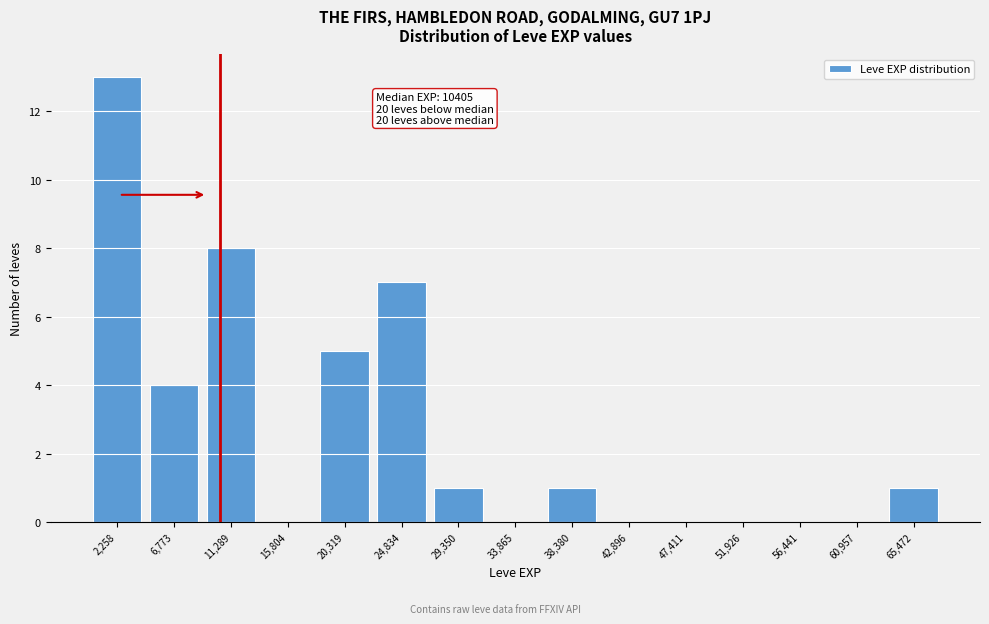

Which range on the x-axis has the tallest bar?

0 to 4500